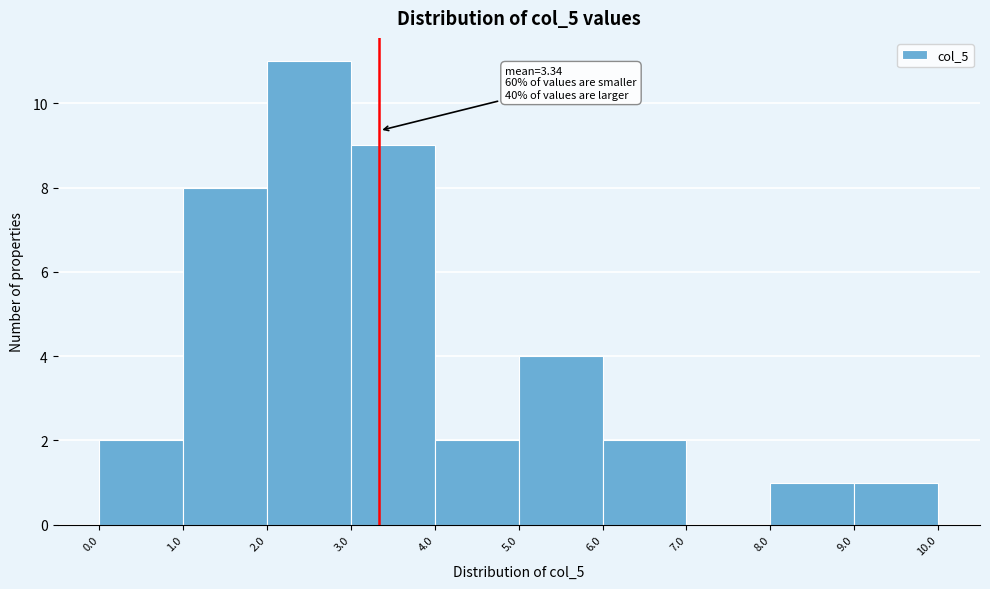

Which range on the x-axis has the tallest bar?

2.0 to 3.0